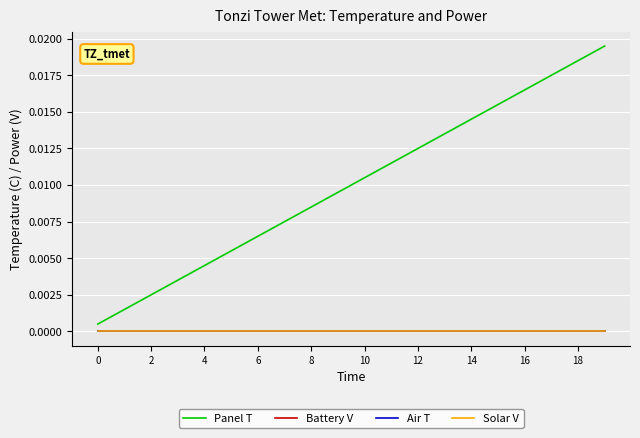

Does the chart display data point markers on the line(s)?

No